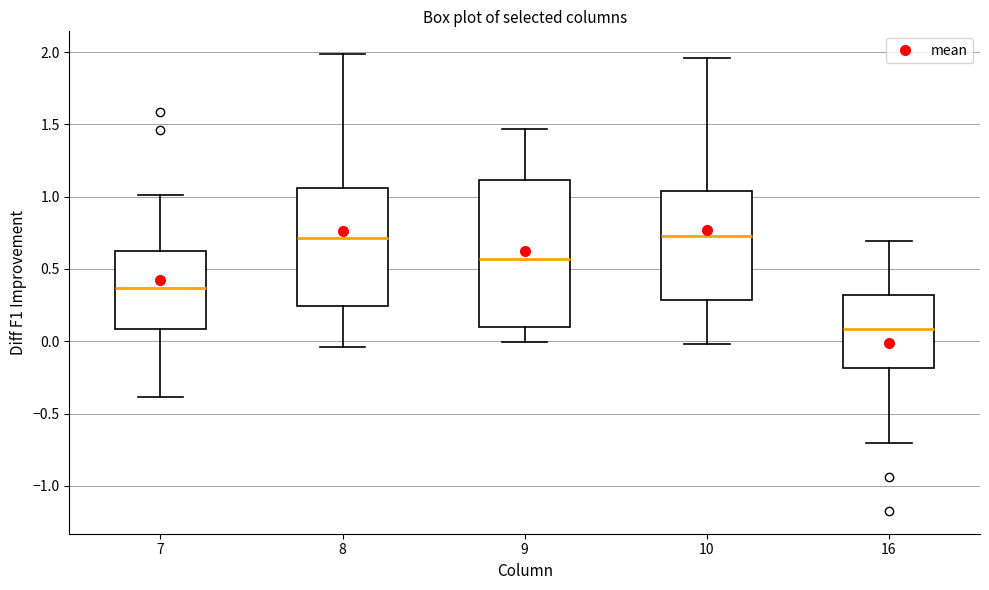

Reading left to right, read every box against the y-axis: the position of its median line, the range the box covers, and the ends of its whiskers. The values are not printed on the chart, so give them approximately, as read against the axis.

7: median 0.35, box 0.10 to 0.60, whiskers -0.40 to 1.00
8: median 0.70, box 0.25 to 1.05, whiskers -0.05 to 2.00
9: median 0.55, box 0.10 to 1.10, whiskers 0.00 to 1.45
10: median 0.75, box 0.30 to 1.05, whiskers 0.00 to 1.95
16: median 0.10, box -0.20 to 0.30, whiskers -0.70 to 0.70